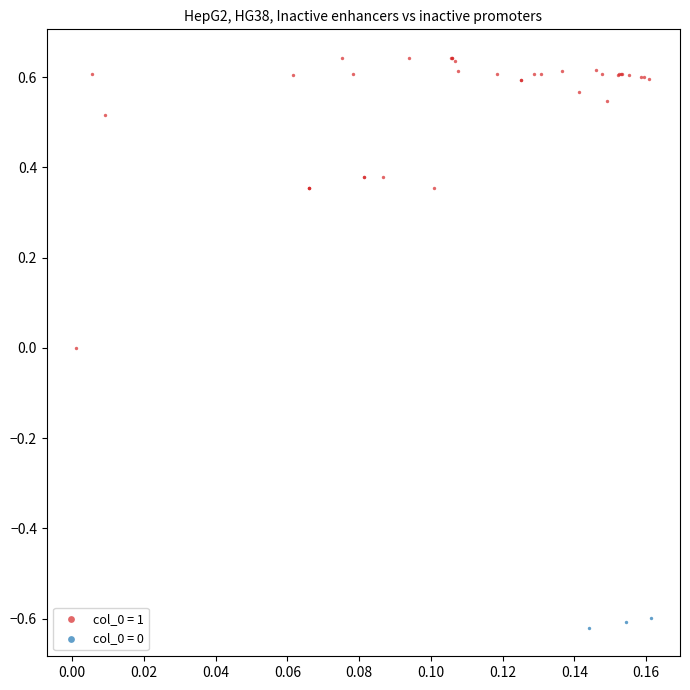

Which series contains the lowest Y value?

col_0 = 0